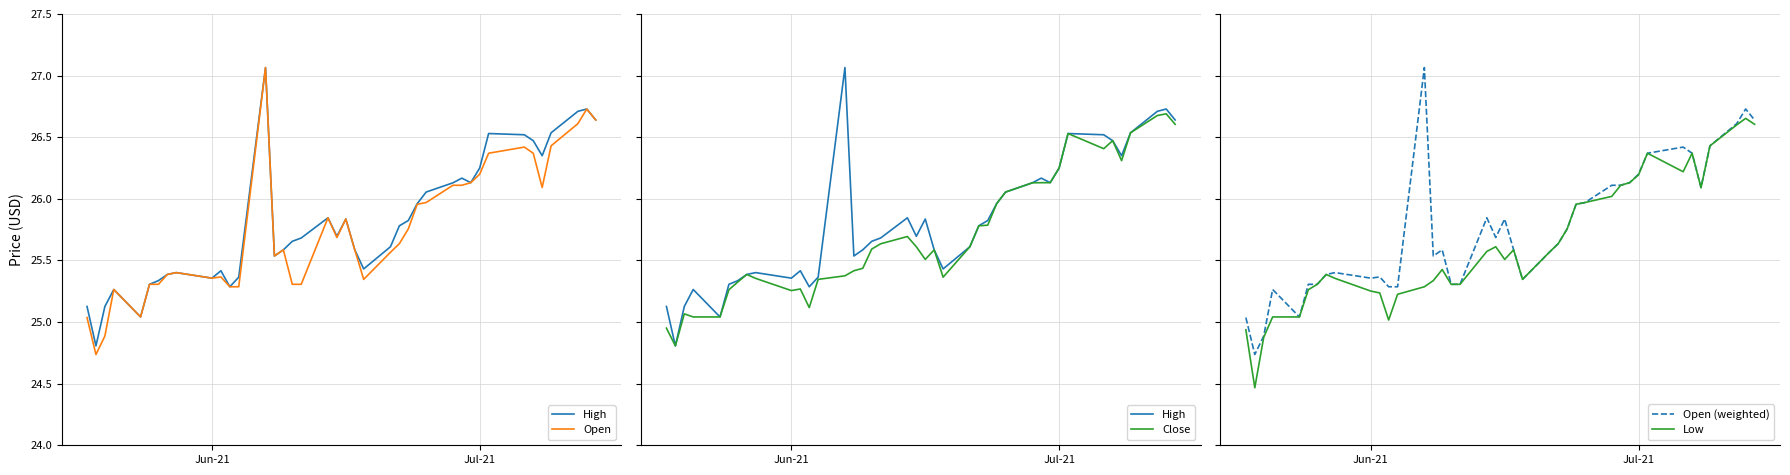

What is the minimum value shown in the chart?

24.5